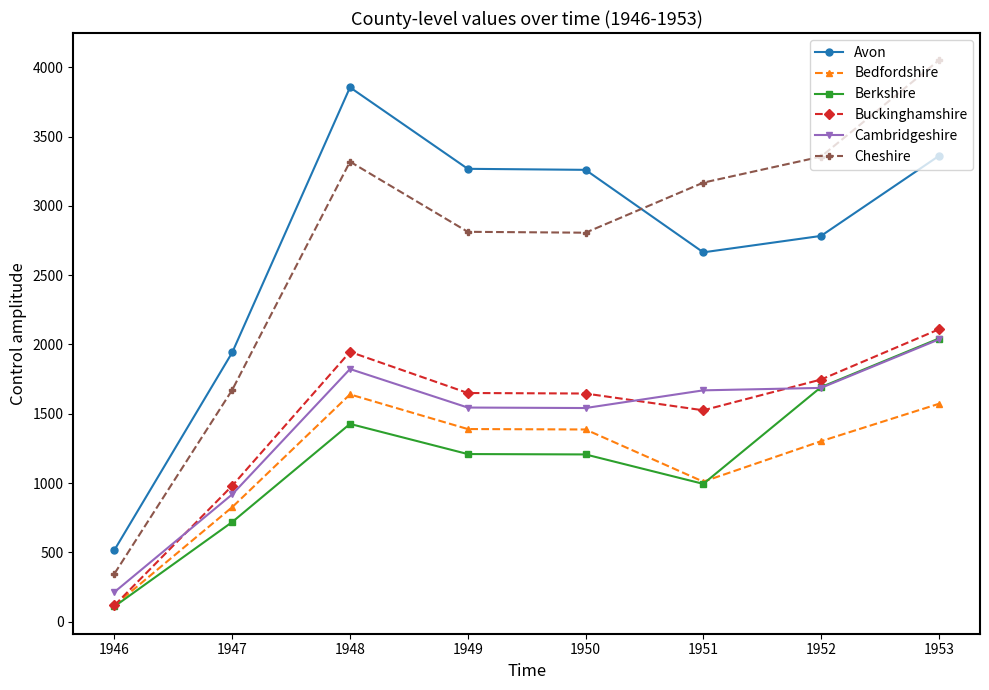

True or false: Cambridgeshire and Avon cross at least once.

False